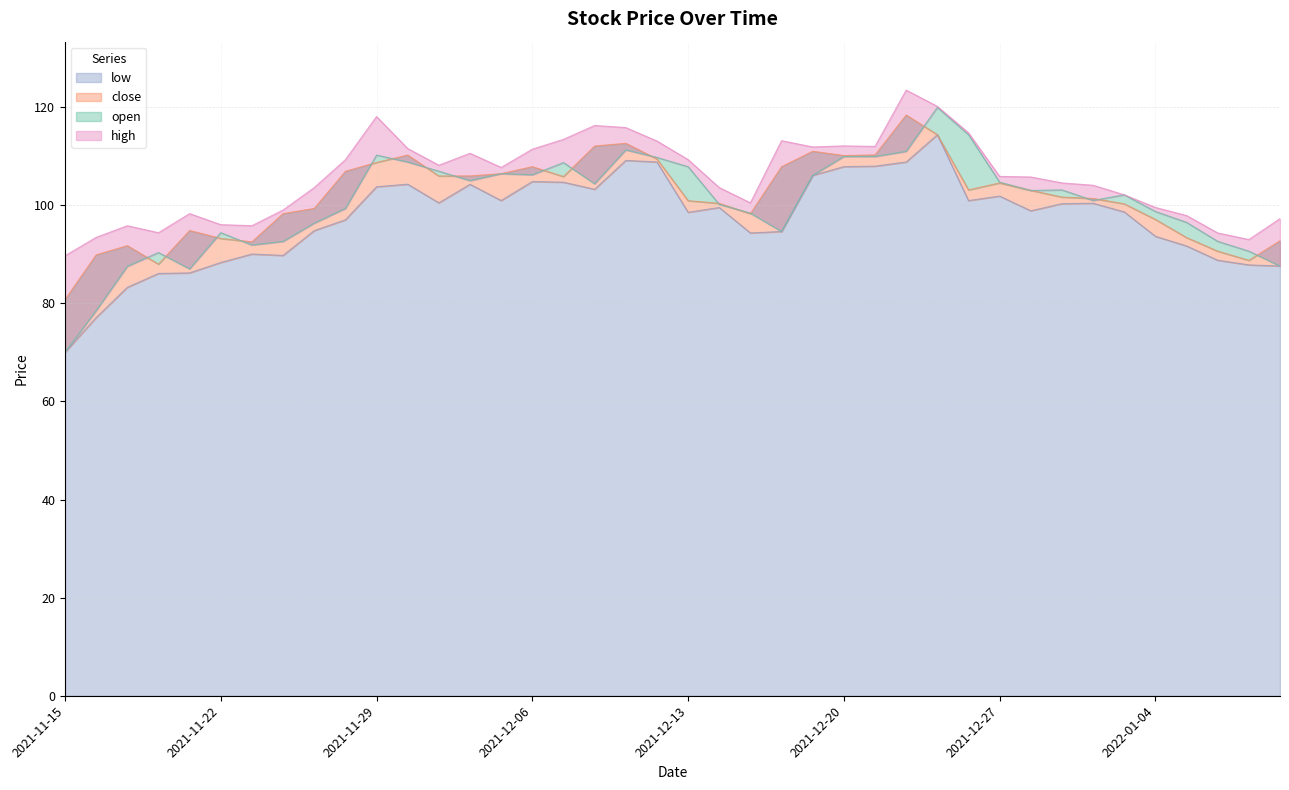

Reading right to left, transcribe all the data shown in this chart.

open: 87.6	90.6	92.6	96.5	98.7	102.1	101.0	103.1	103.0	104.7	114.4	120.0	111.0	109.9	109.9	106.1	94.7	98.4	100.2	107.9	109.8	111.3	104.4	108.7	106.2	106.4	105.0	106.9	108.8	110.2	99.3	96.3	92.6	91.9	94.4	87.0	90.4	87.5	78.5	70.0
high: 97.3	93.0	94.3	97.9	99.5	102.1	104.1	104.5	105.8	105.9	114.8	120.2	123.5	112.0	112.1	111.9	113.2	100.5	103.6	109.3	113.1	115.8	116.3	113.4	111.4	107.7	110.6	108.2	111.6	118.1	109.3	103.6	99.0	95.8	96.0	98.3	94.4	95.8	93.5	89.7
close: 92.8	88.8	90.6	93.4	97.1	100.3	101.4	101.7	103.0	104.5	103.1	114.4	118.4	110.3	110.1	111.0	107.9	98.3	100.4	100.9	109.5	112.6	112.1	105.8	107.9	106.4	106.0	106.0	110.2	108.7	106.9	99.3	98.3	92.5	93.2	94.8	88.0	91.8	89.9	80.8
low: 87.6	87.8	88.8	91.7	93.7	98.6	100.4	100.3	98.9	101.9	101.0	114.4	108.8	108.0	107.9	106.1	94.7	94.3	99.5	98.6	108.8	109.1	103.2	104.7	104.8	101.0	104.3	100.5	104.3	103.8	97.0	94.8	89.8	90.0	88.3	86.2	86.1	83.3	77.1	70.0